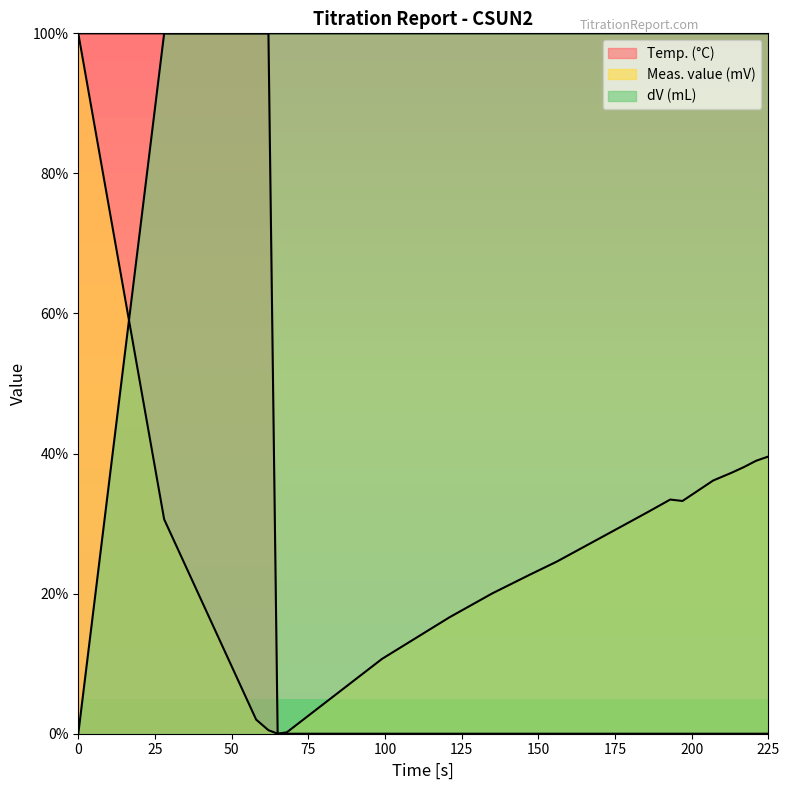

What is the difference between the maximum and minimum values in the Meas. value (mV) (line) series?

100.0